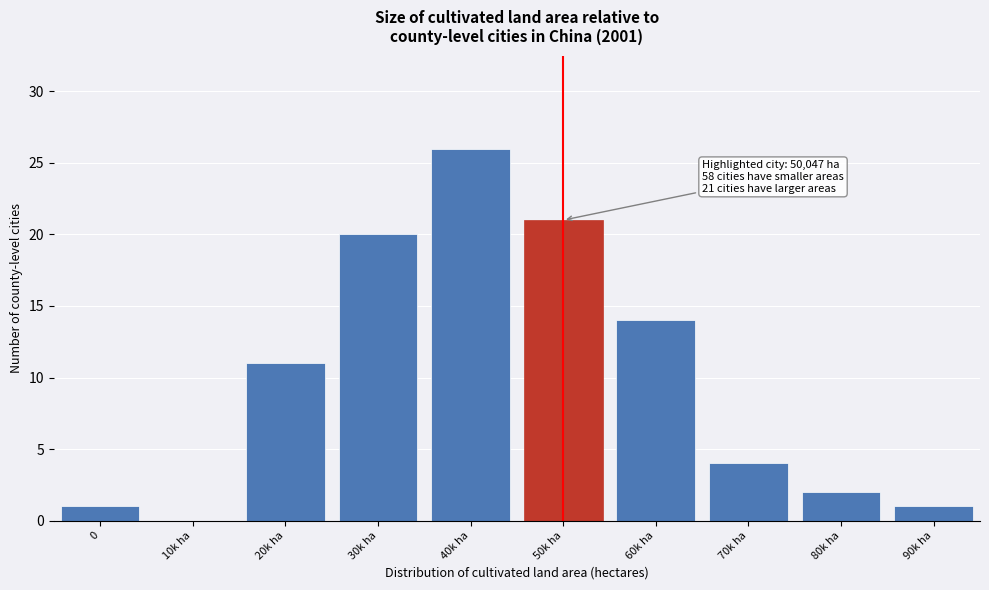

Reading left to right, extract all data points from this chart.

0=1	10k ha=0	20k ha=11	30k ha=20	40k ha=26	50k ha=21	60k ha=14	70k ha=4	80k ha=2	90k ha=1